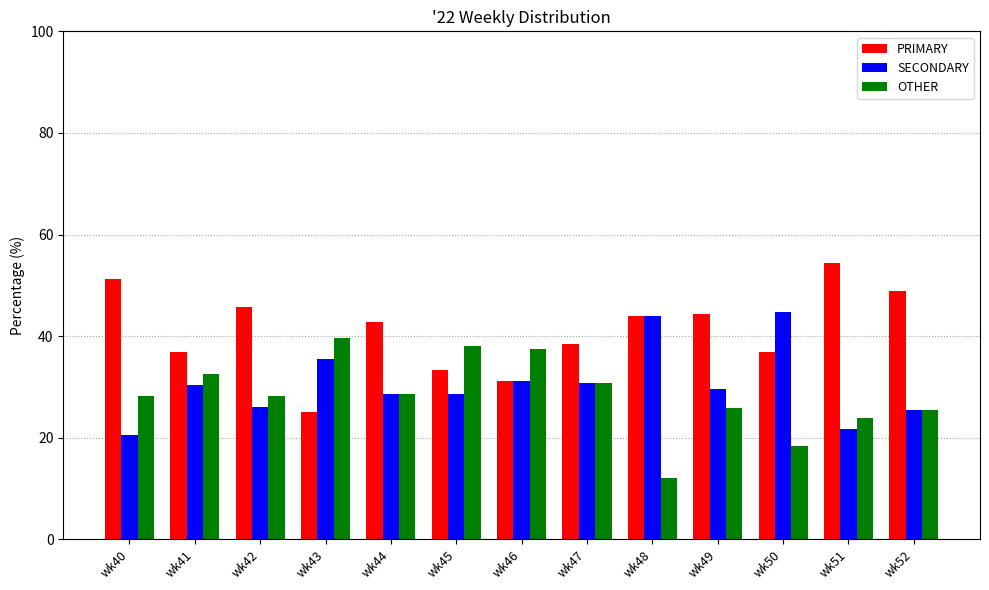

How many values in the SECONDARY series exceed 29?

7